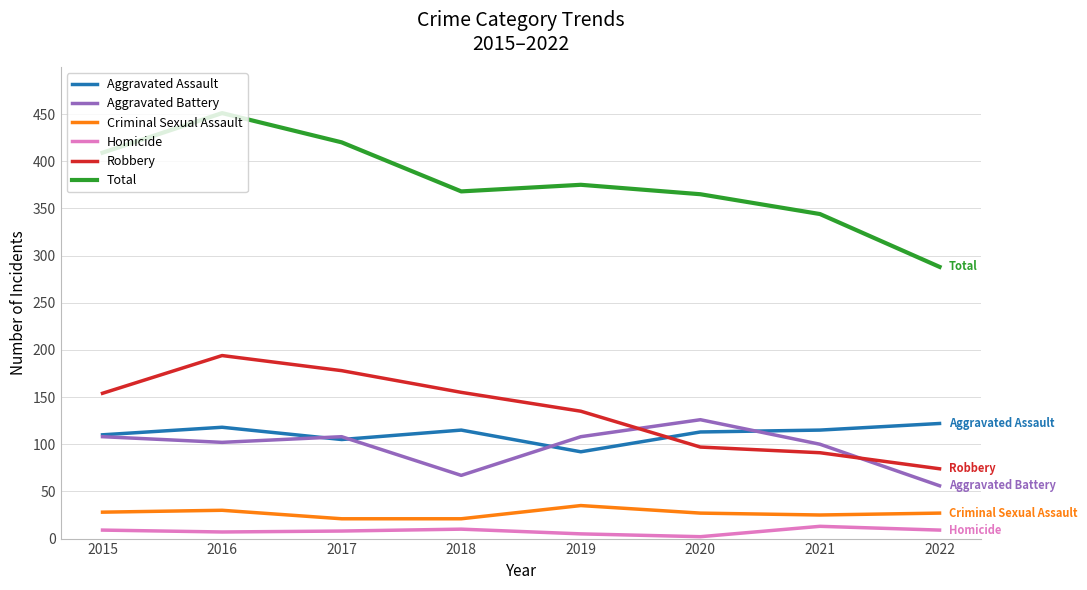

True or false: Robbery and Aggravated Battery cross at least once.

True